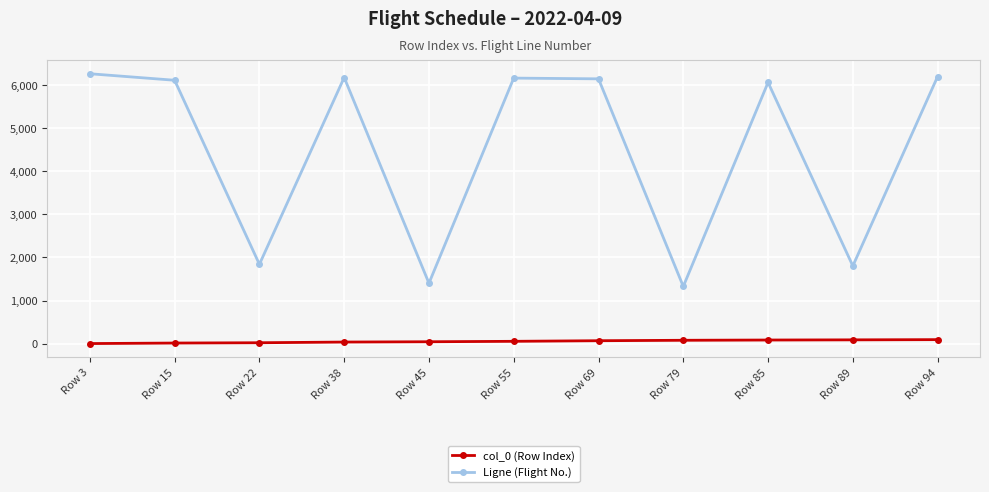

What is the average value of the col_0 (Row Index) series?

54